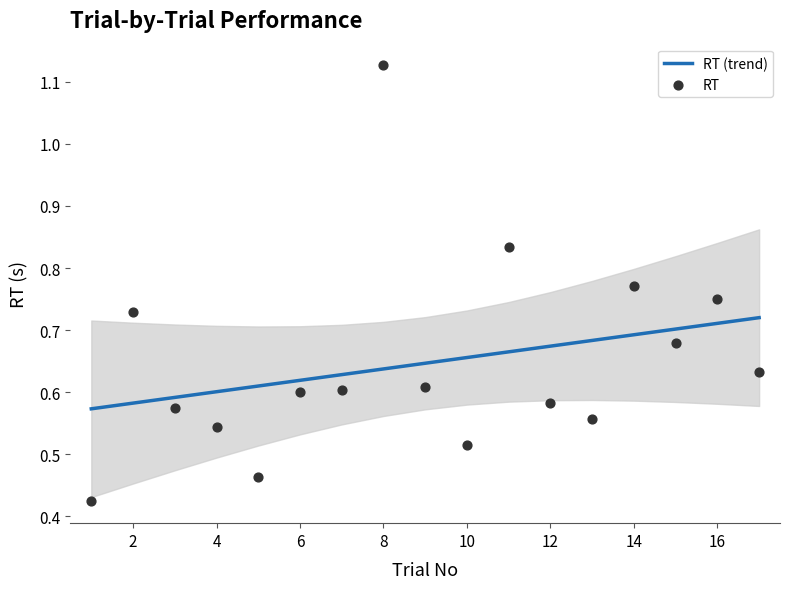

Which series has the largest Y range (max minus min)?

RT